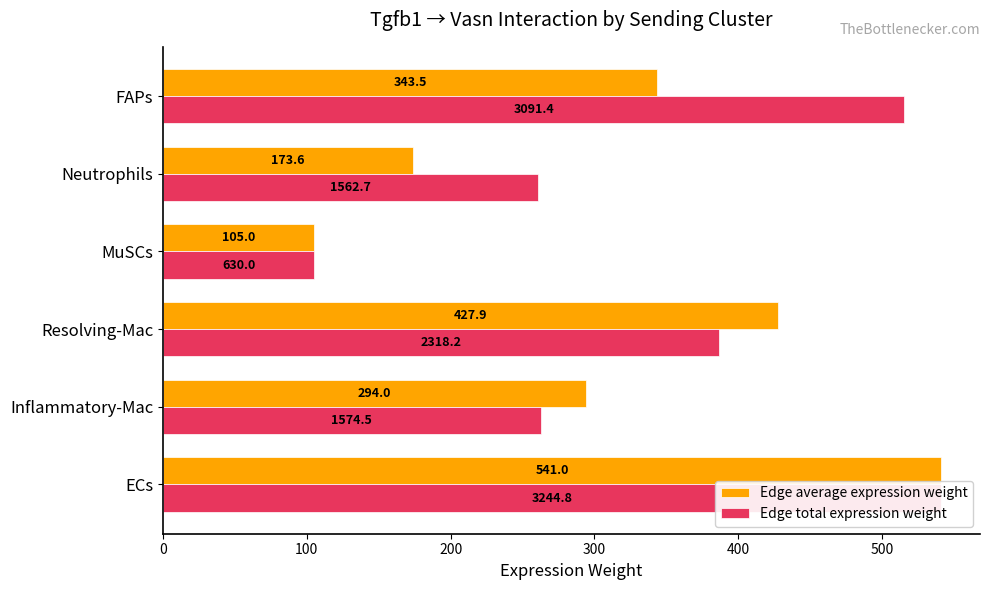

The Edge total expression weight series shows 408.9 at Inflammatory-Mac. True or false?

False